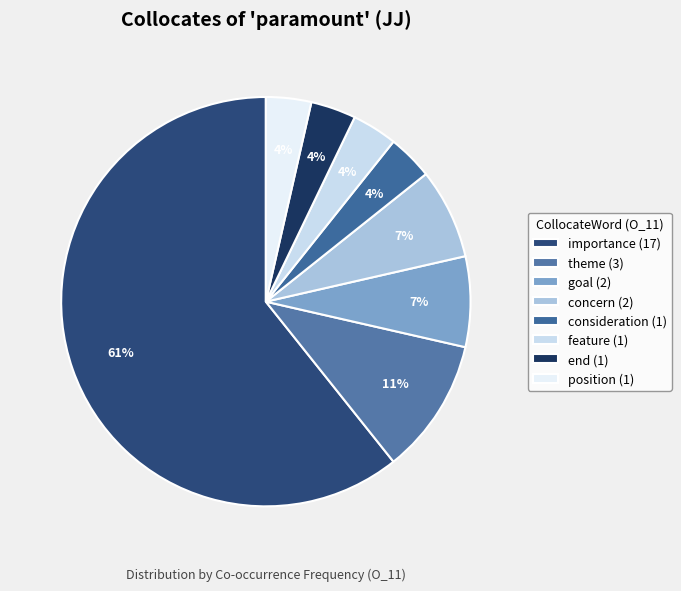

Is it true that concern is 1% of the pie?

False